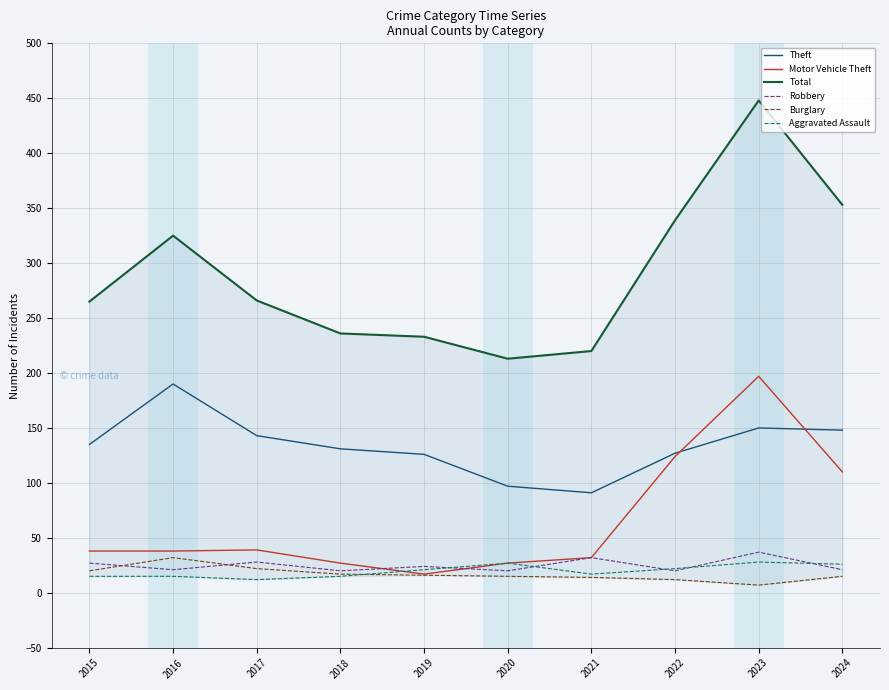

What is the value of the Total point at the 7th from the left?

220